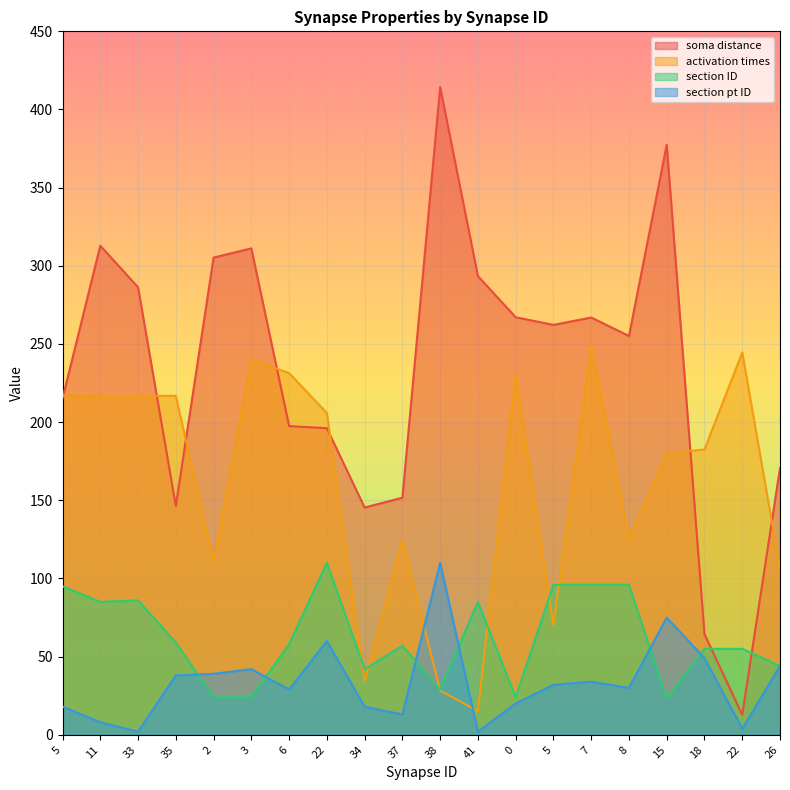

True or false: section pt ID and soma distance cross at least once.

False